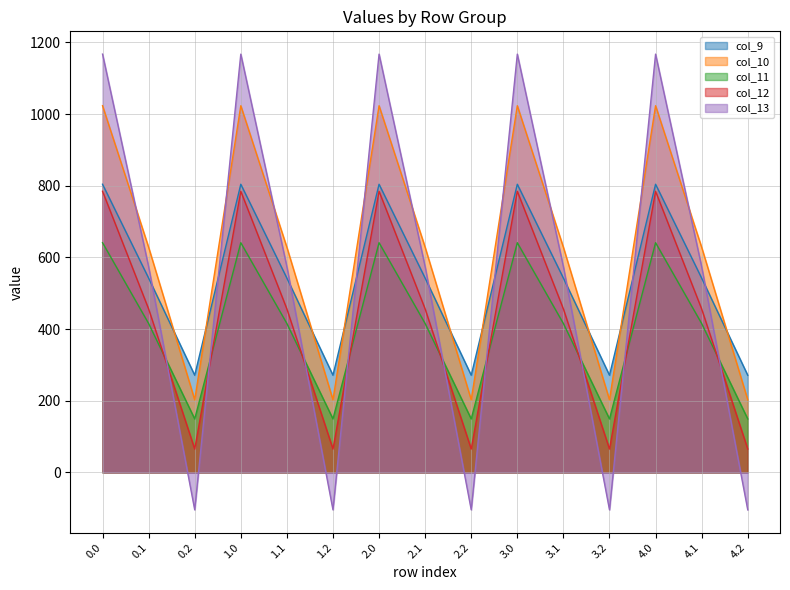

Between col_13 and col_12, which is larger?

col_13